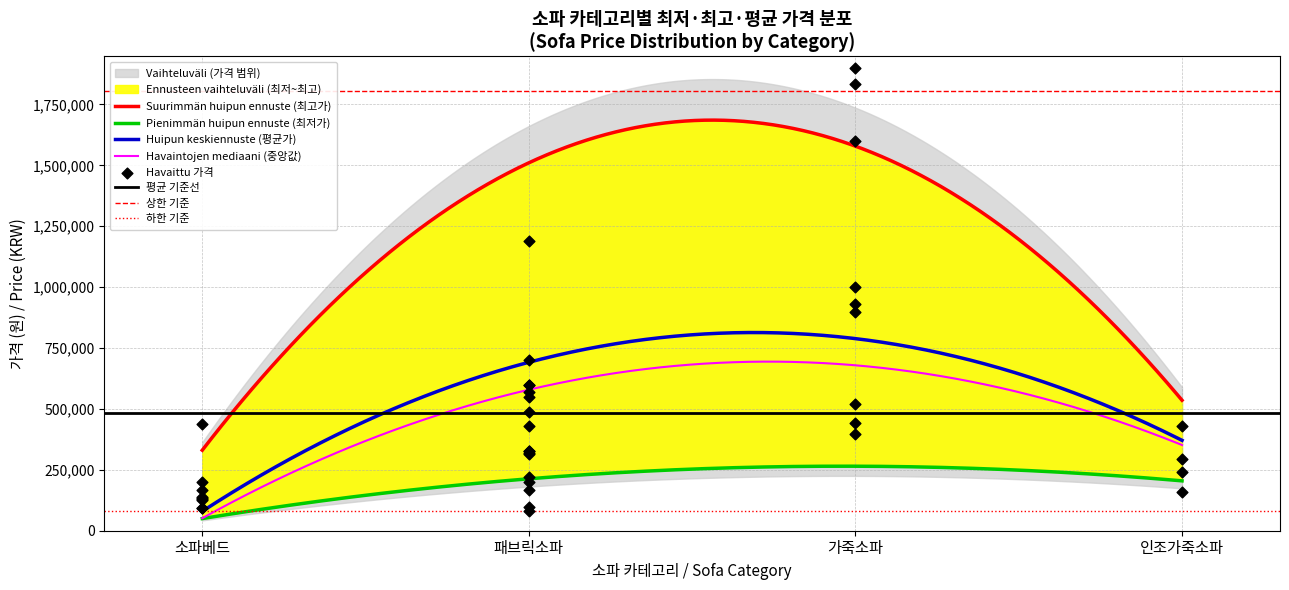

Which series has the largest total across all categories?

최고가_avg